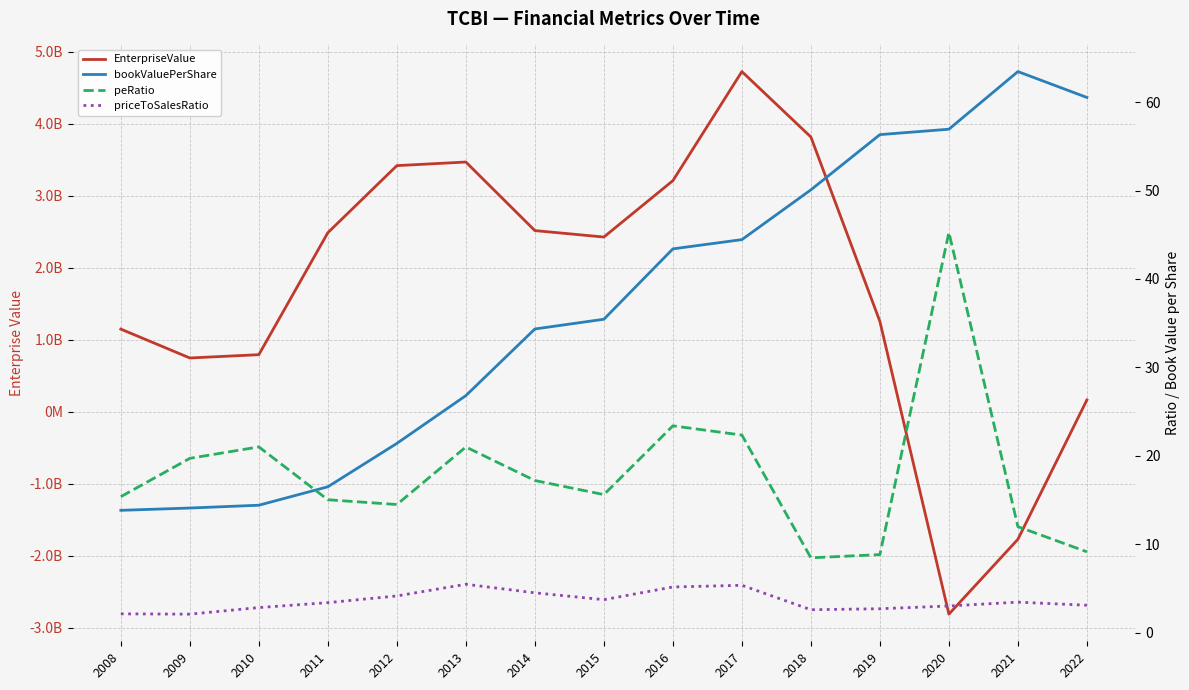

At which category does peRatio reach its first local valley?

2012